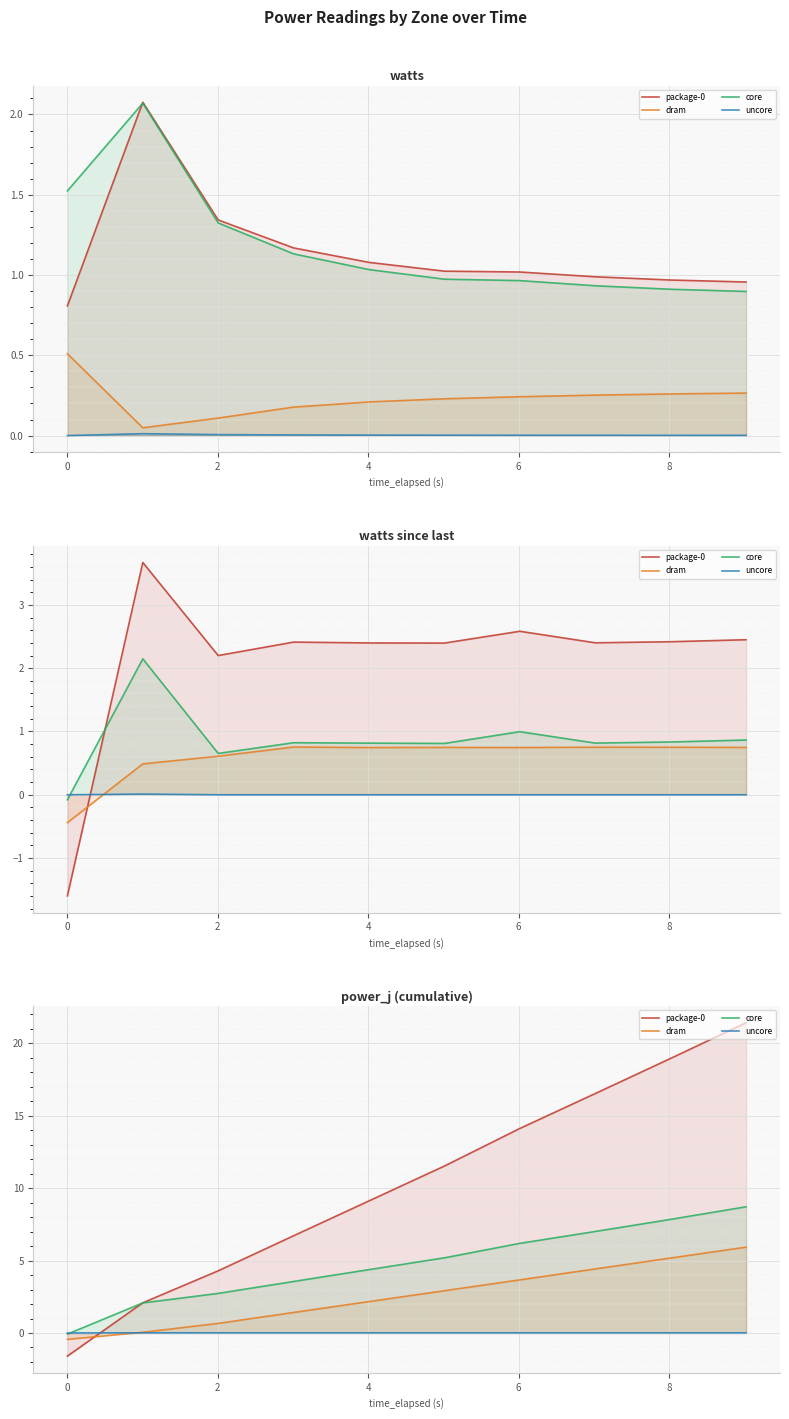

List the series in order of their overall mean, lowest first.

uncore, dram, core, package-0